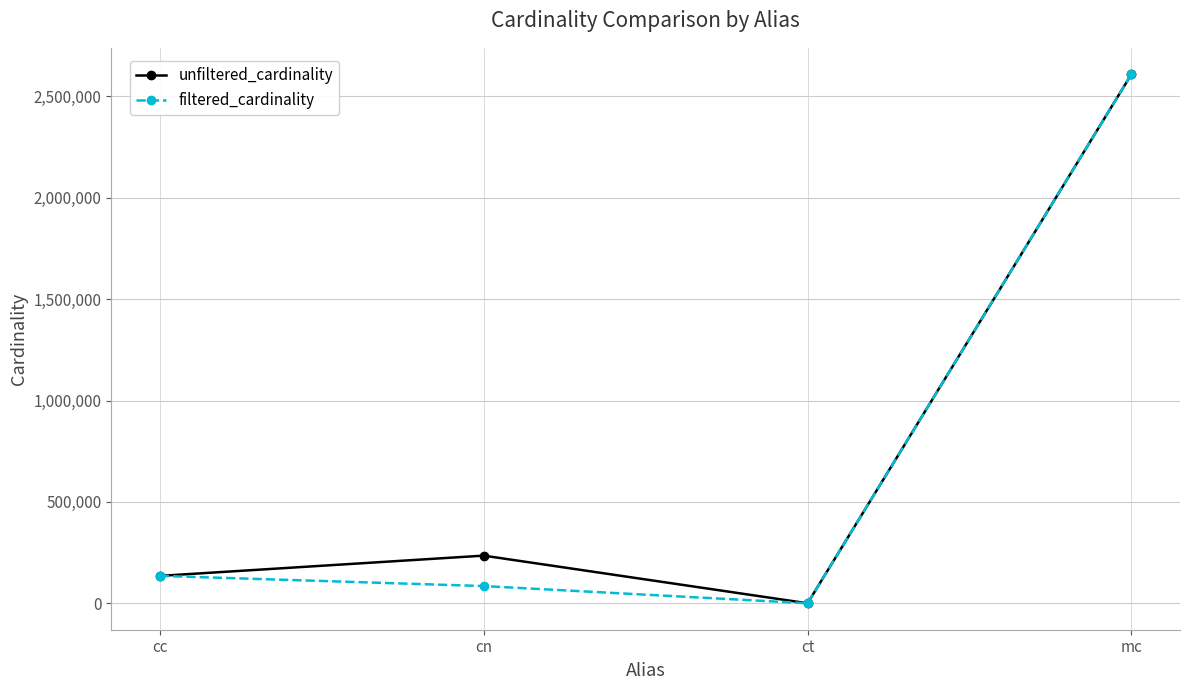

How many values in the unfiltered_cardinality series are below 234997?

2